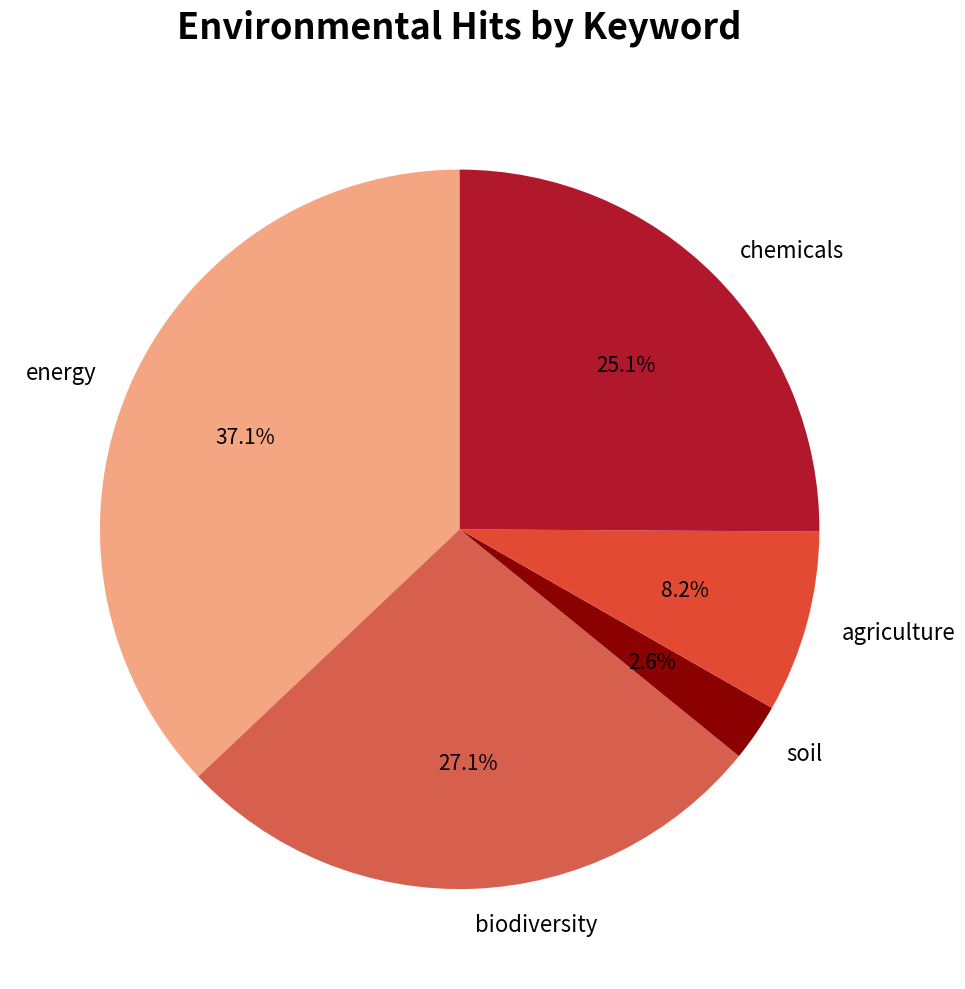

Is the sum of chemicals and soil greater than half?

No